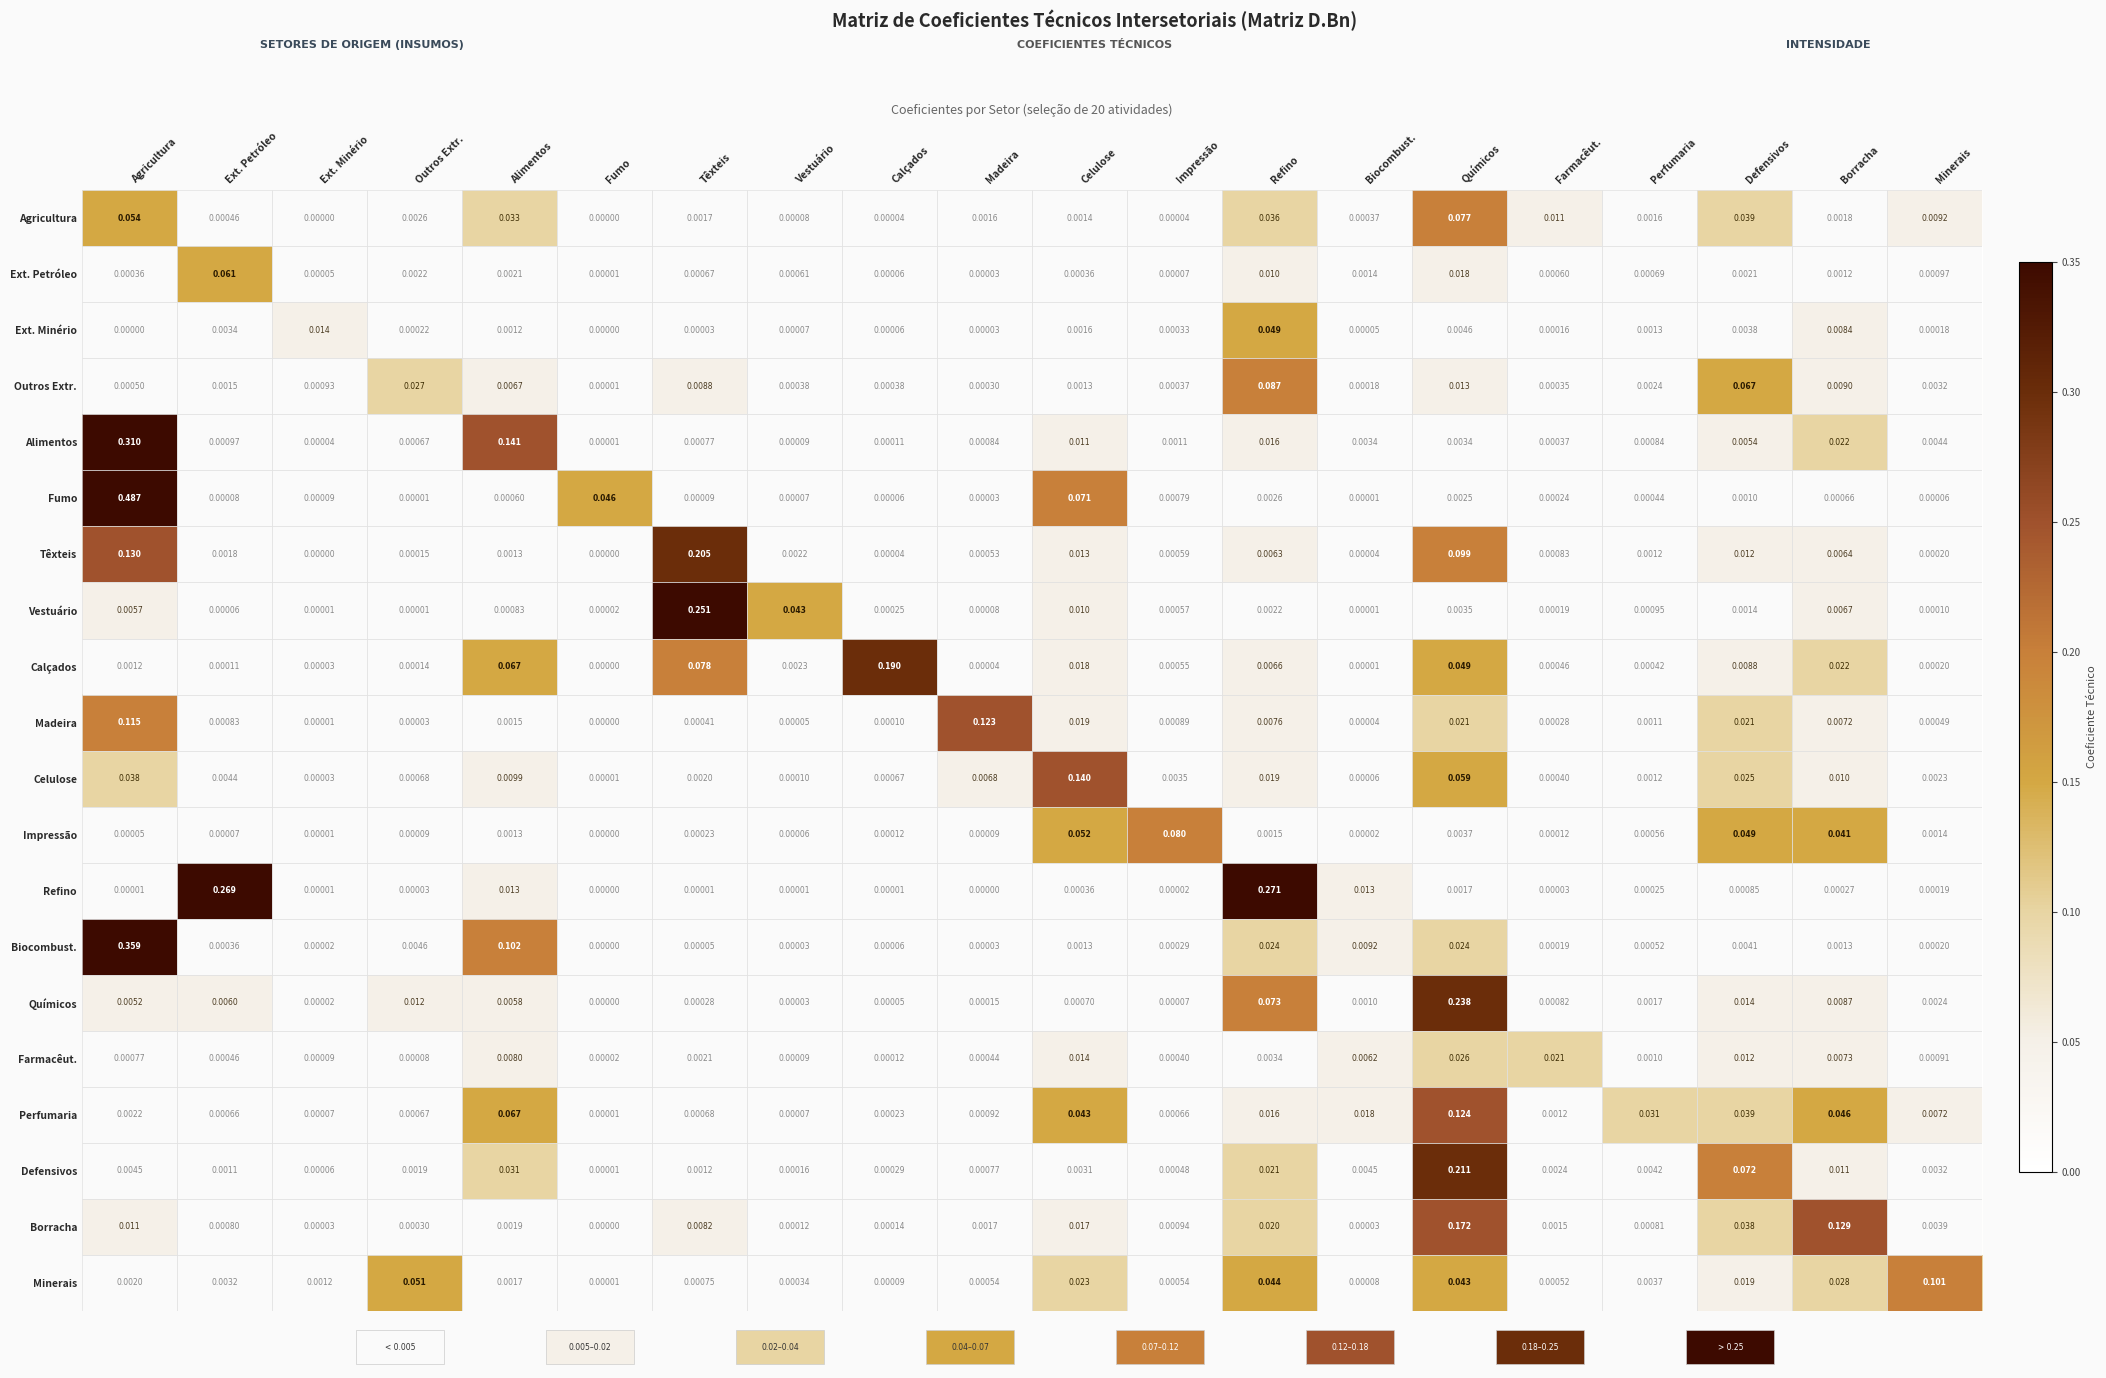

Which series has the widest spread of values?

Fumo